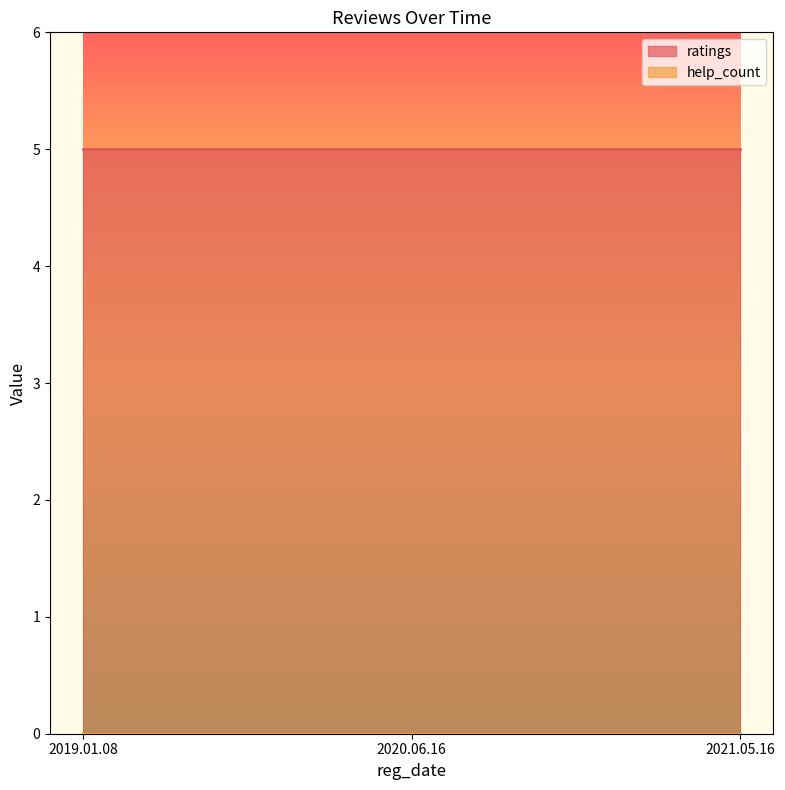

What is the sum of all ratings values?

15